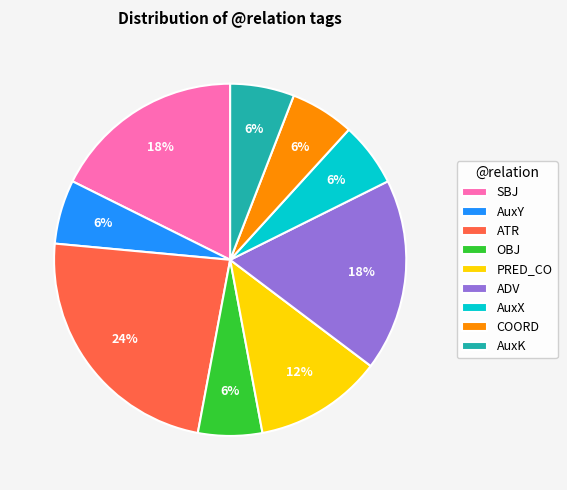

Is the sum of COORD and AuxX greater than half?

No